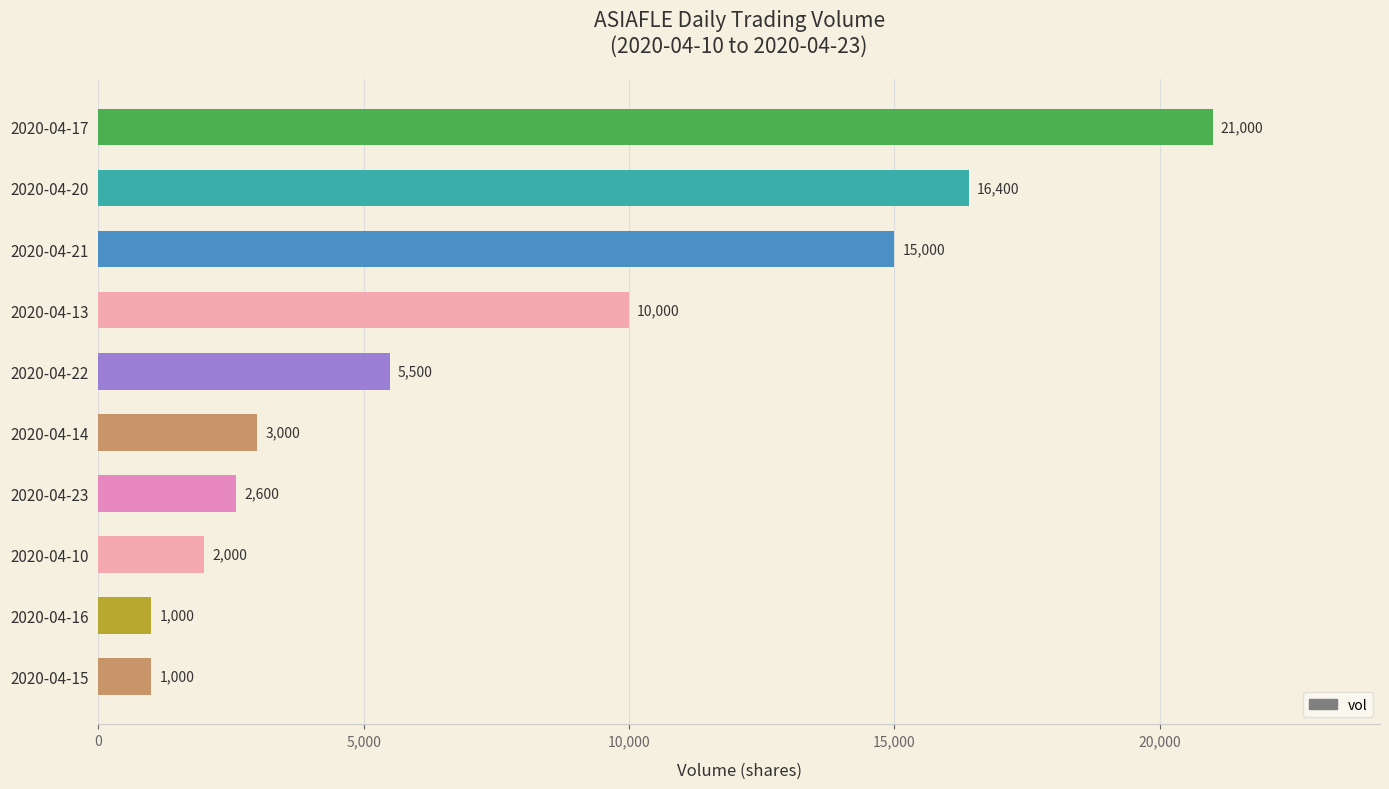

Reading top to bottom, extract all data points from this chart.

2020-04-17=21000	2020-04-20=16400	2020-04-21=15000	2020-04-13=10000	2020-04-22=5500	2020-04-14=3000	2020-04-23=2600	2020-04-10=2000	2020-04-16=1000	2020-04-15=1000